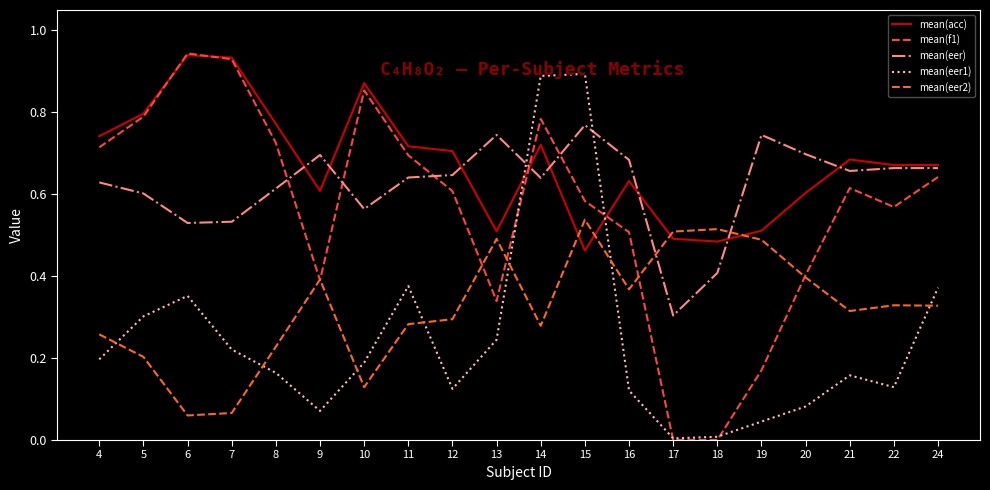

Does the chart display data point markers on the line(s)?

No